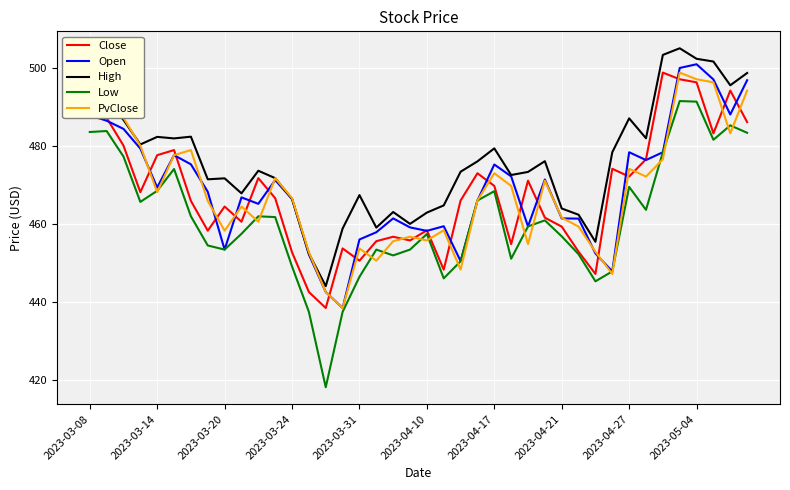

True or false: High and Low intersect in this chart.

False